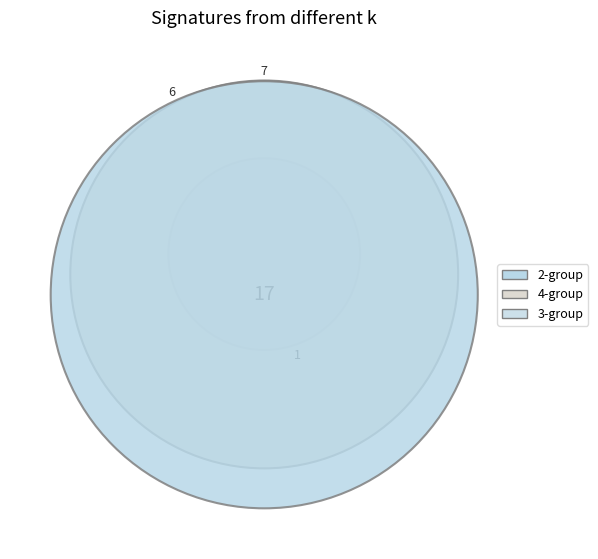

Count the number of slices in the pie.

9